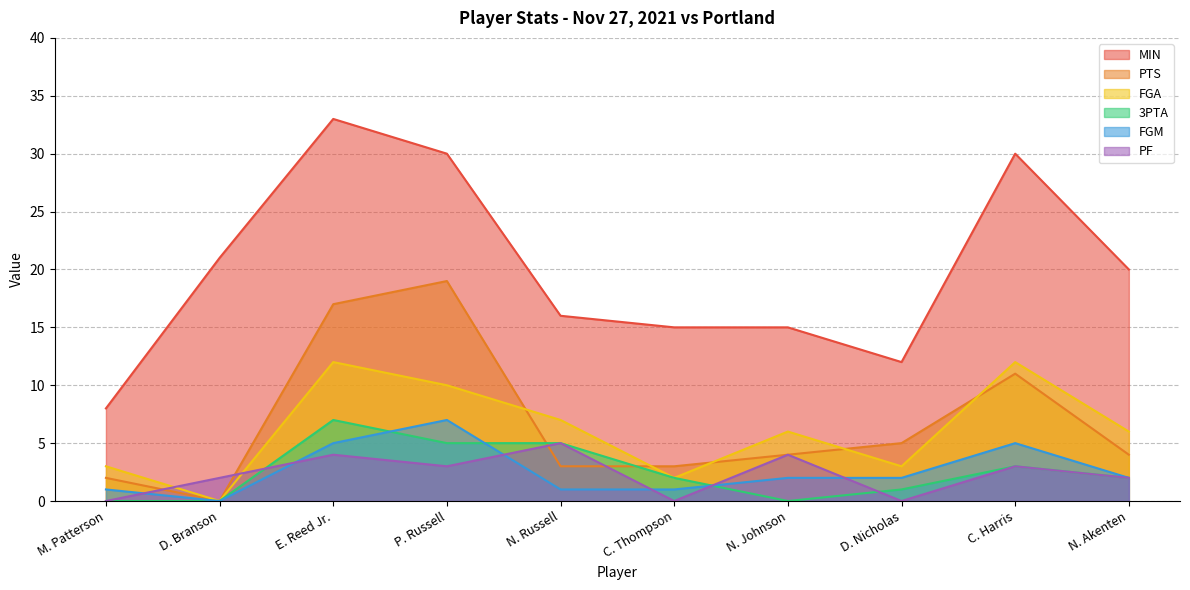

What position from the right is M. Patterson?

10